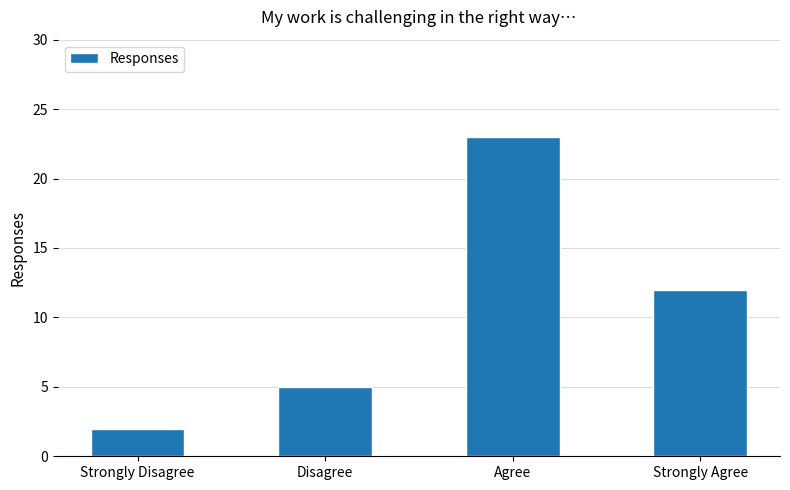

List the labels in order of value, smallest first.

Strongly Disagree, Disagree, Strongly Agree, Agree